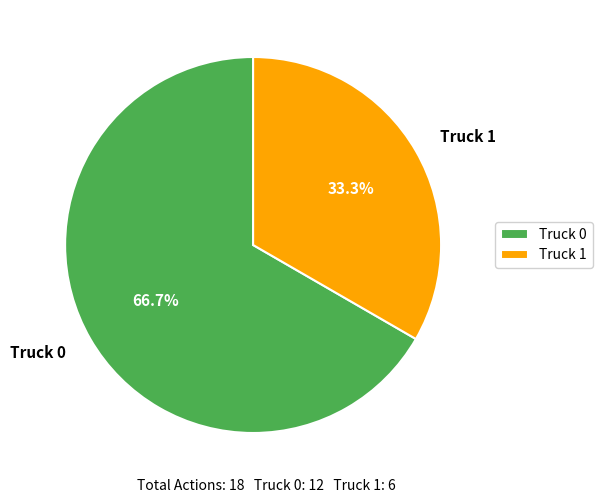

Is it true that Truck 0 is 67% of the pie?

True